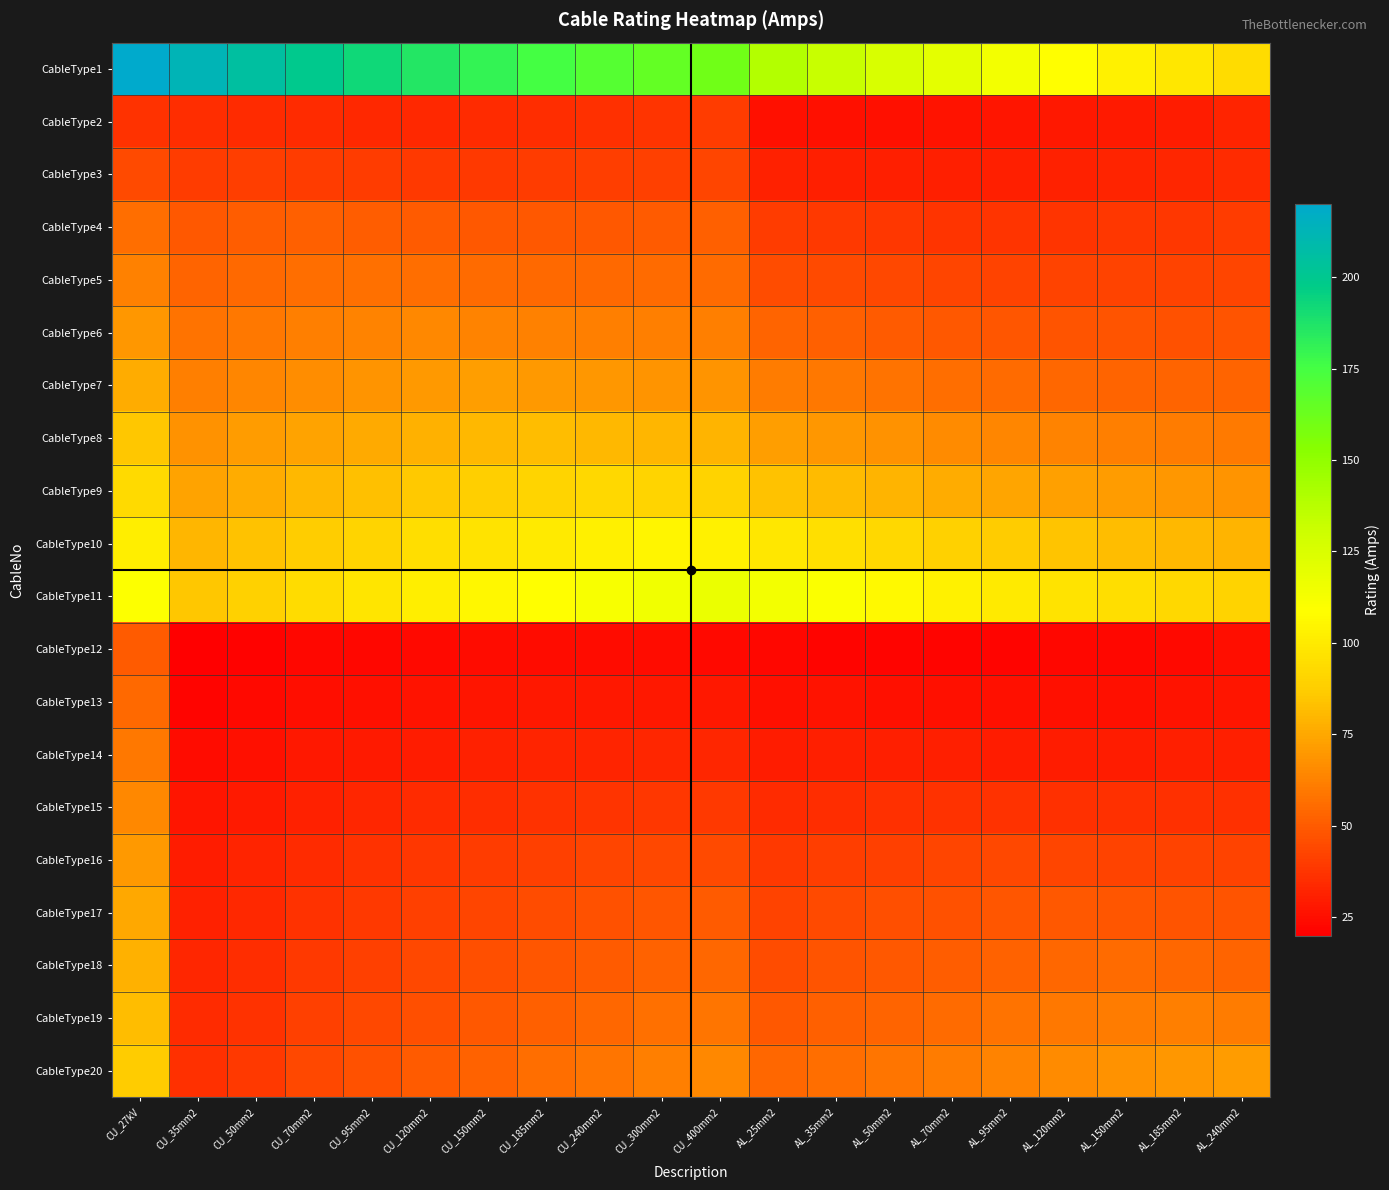

Reading right to left, extract all data points from this chart.

CableType1: AL_240mm2=93.9	AL_185mm2=98.1	AL_150mm2=103.1	AL_120mm2=108.7	AL_95mm2=114.3	AL_70mm2=120.0	AL_50mm2=125.9	AL_35mm2=132.4	AL_25mm2=139.0	CU_400mm2=160.6	CU_300mm2=164.9	CU_240mm2=169.5	CU_185mm2=174.7	CU_150mm2=180.3	CU_120mm2=186.3	CU_95mm2=192.6	CU_70mm2=199.2	CU_50mm2=205.8	CU_35mm2=212.8	CU_27kV=220.0
CableType2: AL_240mm2=32.1	AL_185mm2=29.9	AL_150mm2=28.6	AL_120mm2=27.7	AL_95mm2=27.0	AL_70mm2=26.2	AL_50mm2=25.8	AL_35mm2=25.8	AL_25mm2=26.1	CU_400mm2=39.8	CU_300mm2=37.7	CU_240mm2=36.1	CU_185mm2=35.0	CU_150mm2=34.2	CU_120mm2=33.9	CU_95mm2=33.8	CU_70mm2=34.0	CU_50mm2=34.3	CU_35mm2=34.9	CU_27kV=37.0
CableType3: AL_240mm2=34.5	AL_185mm2=32.7	AL_150mm2=31.6	AL_120mm2=31.1	AL_95mm2=30.6	AL_70mm2=30.2	AL_50mm2=30.0	AL_35mm2=30.3	AL_25mm2=30.8	CU_400mm2=43.3	CU_300mm2=41.6	CU_240mm2=40.3	CU_185mm2=39.6	CU_150mm2=39.2	CU_120mm2=39.2	CU_95mm2=39.4	CU_70mm2=39.9	CU_50mm2=40.5	CU_35mm2=39.6	CU_27kV=44.3
CableType4: AL_240mm2=39.7	AL_185mm2=38.4	AL_150mm2=37.9	AL_120mm2=37.7	AL_95mm2=37.8	AL_70mm2=37.8	AL_50mm2=38.1	AL_35mm2=38.9	AL_25mm2=39.8	CU_400mm2=51.2	CU_300mm2=50.2	CU_240mm2=49.5	CU_185mm2=49.3	CU_150mm2=49.4	CU_120mm2=49.9	CU_95mm2=50.6	CU_70mm2=51.5	CU_50mm2=50.3	CU_35mm2=49.0	CU_27kV=56.0
CableType5: AL_240mm2=43.1	AL_185mm2=42.2	AL_150mm2=41.9	AL_120mm2=42.1	AL_95mm2=42.4	AL_70mm2=42.7	AL_50mm2=43.3	AL_35mm2=44.3	AL_25mm2=45.5	CU_400mm2=55.7	CU_300mm2=55.0	CU_240mm2=54.7	CU_185mm2=54.9	CU_150mm2=55.3	CU_120mm2=56.1	CU_95mm2=57.2	CU_70mm2=55.9	CU_50mm2=54.4	CU_35mm2=52.7	CU_27kV=62.4
CableType6: AL_240mm2=47.7	AL_185mm2=47.2	AL_150mm2=47.3	AL_120mm2=47.8	AL_95mm2=48.4	AL_70mm2=49.1	AL_50mm2=50.1	AL_35mm2=51.4	AL_25mm2=52.9	CU_400mm2=62.0	CU_300mm2=61.7	CU_240mm2=61.8	CU_185mm2=62.4	CU_150mm2=63.3	CU_120mm2=64.4	CU_95mm2=63.0	CU_70mm2=61.5	CU_50mm2=59.5	CU_35mm2=57.5	CU_27kV=69.7
CableType7: AL_240mm2=53.0	AL_185mm2=52.9	AL_150mm2=53.3	AL_120mm2=54.2	AL_95mm2=55.2	AL_70mm2=56.2	AL_50mm2=57.5	AL_35mm2=59.2	AL_25mm2=61.0	CU_400mm2=68.9	CU_300mm2=69.1	CU_240mm2=69.7	CU_185mm2=70.6	CU_150mm2=71.9	CU_120mm2=70.4	CU_95mm2=68.6	CU_70mm2=66.7	CU_50mm2=64.3	CU_35mm2=61.9	CU_27kV=76.6
CableType8: AL_240mm2=60.4	AL_185mm2=60.7	AL_150mm2=61.6	AL_120mm2=62.9	AL_95mm2=64.3	AL_70mm2=65.9	AL_50mm2=67.6	AL_35mm2=69.7	AL_25mm2=72.0	CU_400mm2=78.8	CU_300mm2=79.5	CU_240mm2=80.6	CU_185mm2=82.1	CU_150mm2=80.3	CU_120mm2=78.3	CU_95mm2=76.1	CU_70mm2=73.7	CU_50mm2=70.8	CU_35mm2=68.0	CU_27kV=85.1
CableType9: AL_240mm2=68.6	AL_185mm2=69.4	AL_150mm2=70.8	AL_120mm2=72.5	AL_95mm2=74.4	AL_70mm2=76.4	AL_50mm2=78.6	AL_35mm2=81.1	AL_25mm2=83.8	CU_400mm2=89.5	CU_300mm2=90.8	CU_240mm2=92.5	CU_185mm2=90.5	CU_150mm2=88.2	CU_120mm2=85.7	CU_95mm2=83.0	CU_70mm2=80.2	CU_50mm2=76.7	CU_35mm2=73.5	CU_27kV=93.0
CableType10: AL_240mm2=78.9	AL_185mm2=80.3	AL_150mm2=82.2	AL_120mm2=84.4	AL_95mm2=86.8	AL_70mm2=89.4	AL_50mm2=92.1	AL_35mm2=95.1	AL_25mm2=98.3	CU_400mm2=103.1	CU_300mm2=105.0	CU_240mm2=102.7	CU_185mm2=100.1	CU_150mm2=97.2	CU_120mm2=94.1	CU_95mm2=90.9	CU_70mm2=87.6	CU_50mm2=83.5	CU_35mm2=79.8	CU_27kV=101.6
CableType11: AL_240mm2=90.0	AL_185mm2=92.0	AL_150mm2=94.4	AL_120mm2=97.2	AL_95mm2=100.2	AL_70mm2=103.2	AL_50mm2=106.5	AL_35mm2=110.0	AL_25mm2=113.7	CU_400mm2=117.4	CU_300mm2=114.9	CU_240mm2=112.0	CU_185mm2=108.8	CU_150mm2=105.3	CU_120mm2=101.7	CU_95mm2=97.9	CU_70mm2=94.1	CU_50mm2=89.4	CU_35mm2=85.2	CU_27kV=109.3
CableType12: AL_240mm2=24.7	AL_185mm2=23.5	AL_150mm2=22.7	AL_120mm2=22.2	AL_95mm2=21.9	AL_70mm2=21.8	AL_50mm2=21.8	AL_35mm2=22.1	AL_25mm2=22.4	CU_400mm2=23.4	CU_300mm2=24.0	CU_240mm2=24.3	CU_185mm2=24.2	CU_150mm2=23.9	CU_120mm2=23.5	CU_95mm2=22.9	CU_70mm2=22.3	CU_50mm2=20.8	CU_35mm2=19.8	CU_27kV=50.1
CableType13: AL_240mm2=27.4	AL_185mm2=26.4	AL_150mm2=25.9	AL_120mm2=25.7	AL_95mm2=25.6	AL_70mm2=25.7	AL_50mm2=25.9	AL_35mm2=26.4	AL_25mm2=25.8	CU_400mm2=28.1	CU_300mm2=28.3	CU_240mm2=28.3	CU_185mm2=27.9	CU_150mm2=27.3	CU_120mm2=26.7	CU_95mm2=25.9	CU_70mm2=25.0	CU_50mm2=23.2	CU_35mm2=22.0	CU_27kV=54.9
CableType14: AL_240mm2=30.7	AL_185mm2=30.0	AL_150mm2=29.8	AL_120mm2=29.8	AL_95mm2=29.9	AL_70mm2=30.2	AL_50mm2=30.8	AL_35mm2=30.1	AL_25mm2=29.3	CU_400mm2=32.8	CU_300mm2=32.8	CU_240mm2=32.3	CU_185mm2=31.7	CU_150mm2=30.8	CU_120mm2=29.9	CU_95mm2=28.8	CU_70mm2=27.7	CU_50mm2=25.6	CU_35mm2=24.1	CU_27kV=59.7
CableType15: AL_240mm2=35.8	AL_185mm2=35.5	AL_150mm2=35.6	AL_120mm2=35.9	AL_95mm2=36.4	AL_70mm2=37.0	AL_50mm2=36.2	AL_35mm2=35.2	AL_25mm2=34.1	CU_400mm2=38.9	CU_300mm2=38.4	CU_240mm2=37.6	CU_185mm2=36.6	CU_150mm2=35.3	CU_120mm2=34.0	CU_95mm2=32.6	CU_70mm2=31.3	CU_50mm2=28.8	CU_35mm2=27.0	CU_27kV=65.1
CableType16: AL_240mm2=41.8	AL_185mm2=41.9	AL_150mm2=42.2	AL_120mm2=42.9	AL_95mm2=43.6	AL_70mm2=42.7	AL_50mm2=41.5	AL_35mm2=40.3	AL_25mm2=38.9	CU_400mm2=44.8	CU_300mm2=43.9	CU_240mm2=42.7	CU_185mm2=41.3	CU_150mm2=39.6	CU_120mm2=38.0	CU_95mm2=36.3	CU_70mm2=34.6	CU_50mm2=31.7	CU_35mm2=29.6	CU_27kV=70.2
CableType17: AL_240mm2=47.5	AL_185mm2=47.9	AL_150mm2=48.6	AL_120mm2=49.5	AL_95mm2=48.4	AL_70mm2=47.1	AL_50mm2=45.7	AL_35mm2=44.1	AL_25mm2=42.5	CU_400mm2=49.6	CU_300mm2=48.4	CU_240mm2=46.7	CU_185mm2=45.0	CU_150mm2=42.9	CU_120mm2=41.1	CU_95mm2=39.0	CU_70mm2=37.0	CU_50mm2=33.7	CU_35mm2=31.4	CU_27kV=74.6
CableType18: AL_240mm2=53.3	AL_185mm2=54.1	AL_150mm2=55.1	AL_120mm2=53.9	AL_95mm2=52.5	AL_70mm2=51.0	AL_50mm2=49.2	AL_35mm2=47.4	AL_25mm2=45.5	CU_400mm2=53.9	CU_300mm2=52.3	CU_240mm2=50.2	CU_185mm2=48.1	CU_150mm2=45.7	CU_120mm2=43.5	CU_95mm2=41.2	CU_70mm2=38.9	CU_50mm2=35.3	CU_35mm2=32.6	CU_27kV=78.4
CableType19: AL_240mm2=60.8	AL_185mm2=61.9	AL_150mm2=60.6	AL_120mm2=59.1	AL_95mm2=57.4	AL_70mm2=55.5	AL_50mm2=53.4	AL_35mm2=51.3	AL_25mm2=49.1	CU_400mm2=58.7	CU_300mm2=56.6	CU_240mm2=54.1	CU_185mm2=51.6	CU_150mm2=48.9	CU_120mm2=46.3	CU_95mm2=43.6	CU_70mm2=41.0	CU_50mm2=37.0	CU_35mm2=34.0	CU_27kV=82.3
CableType20: AL_240mm2=70.9	AL_185mm2=69.3	AL_150mm2=67.6	AL_120mm2=65.7	AL_95mm2=63.6	AL_70mm2=61.2	AL_50mm2=58.8	AL_35mm2=56.3	AL_25mm2=53.7	CU_400mm2=64.4	CU_300mm2=61.8	CU_240mm2=58.8	CU_185mm2=55.9	CU_150mm2=52.7	CU_120mm2=49.7	CU_95mm2=46.5	CU_70mm2=43.6	CU_50mm2=39.0	CU_35mm2=35.7	CU_27kV=86.4